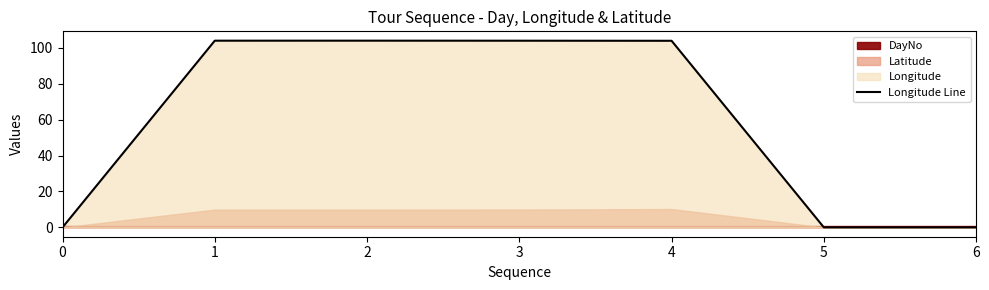

True or false: the data shows 0.0 at 5.

True